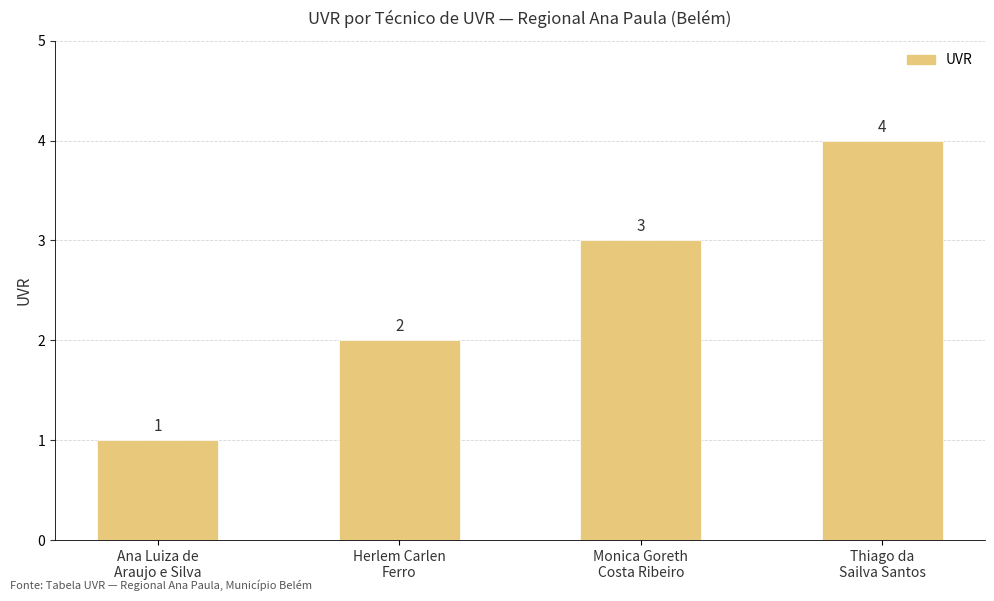

What is the difference between the maximum and second lowest values?

2